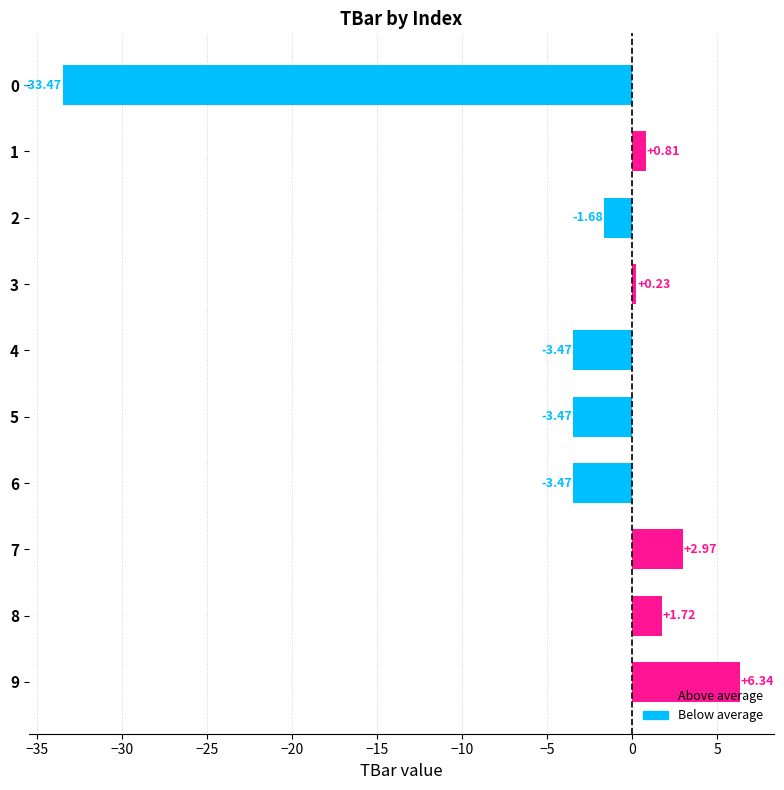

What is the change in value from 0 to 1?

+34.3